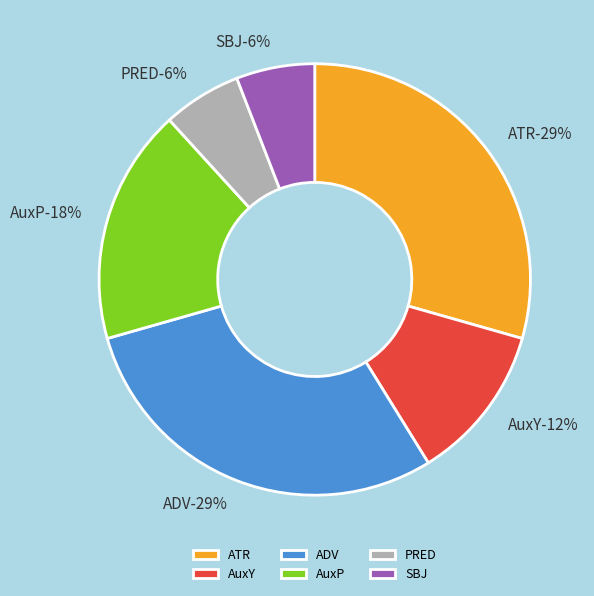

Is there any slice that represents more than half of the pie?

No